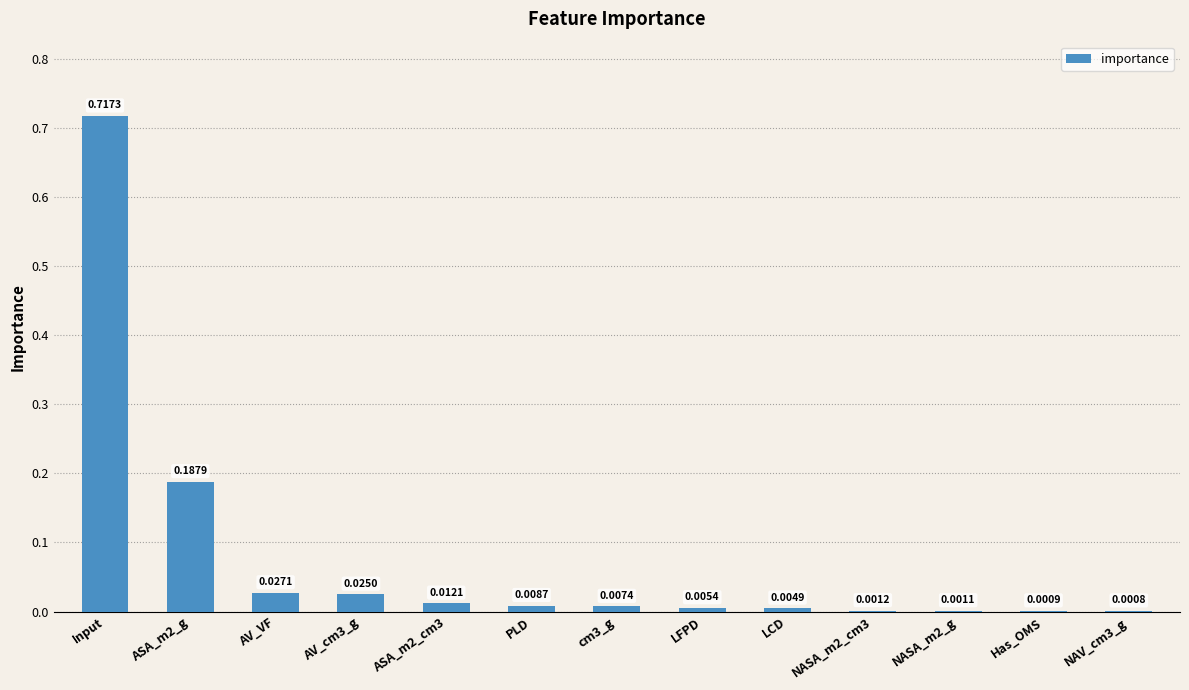

What is the sum of all values?

1.0